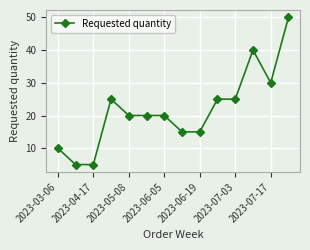

How many lines are shown in the chart?

1